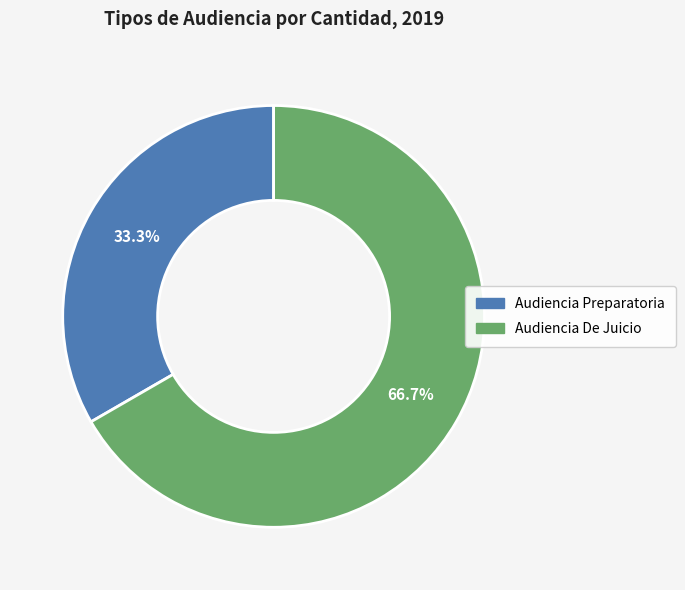

Approximately how many times larger is the value at Audiencia Preparatoria compared to Audiencia De Juicio?

0.5